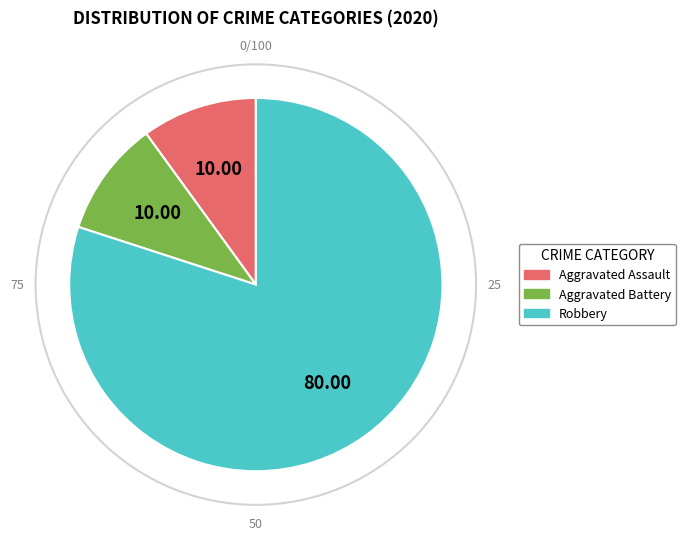

What is the largest slice in the pie chart?

Robbery